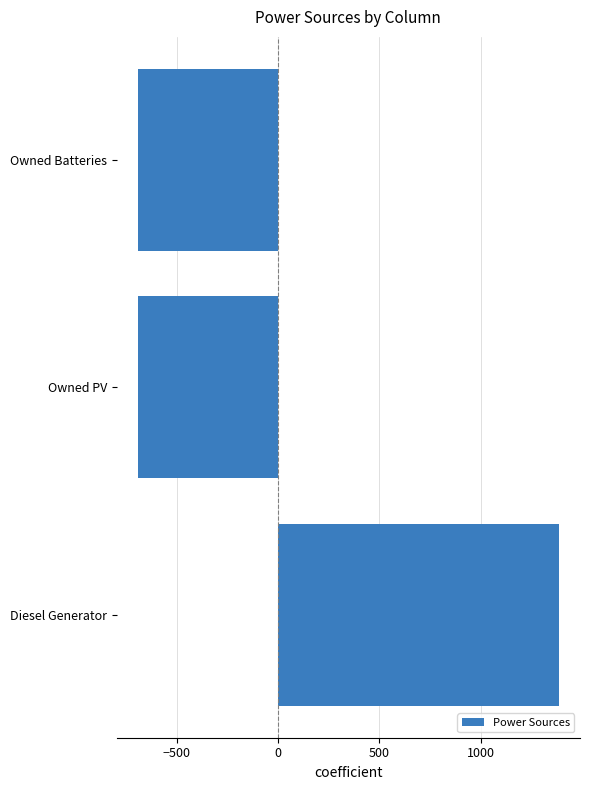

What is the smallest value displayed?

-693.7